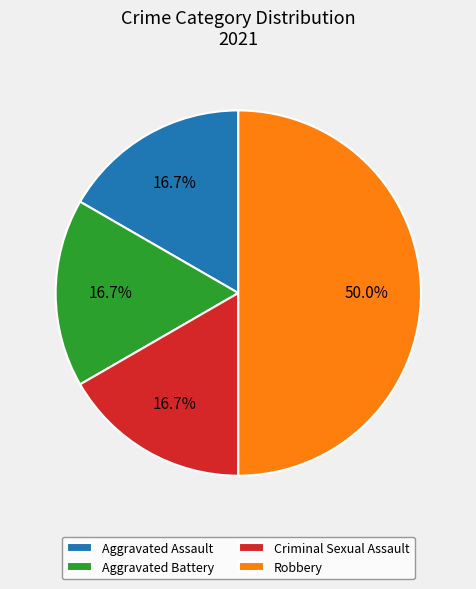

To the nearest percent, what percentage of the pie is Robbery?

50%